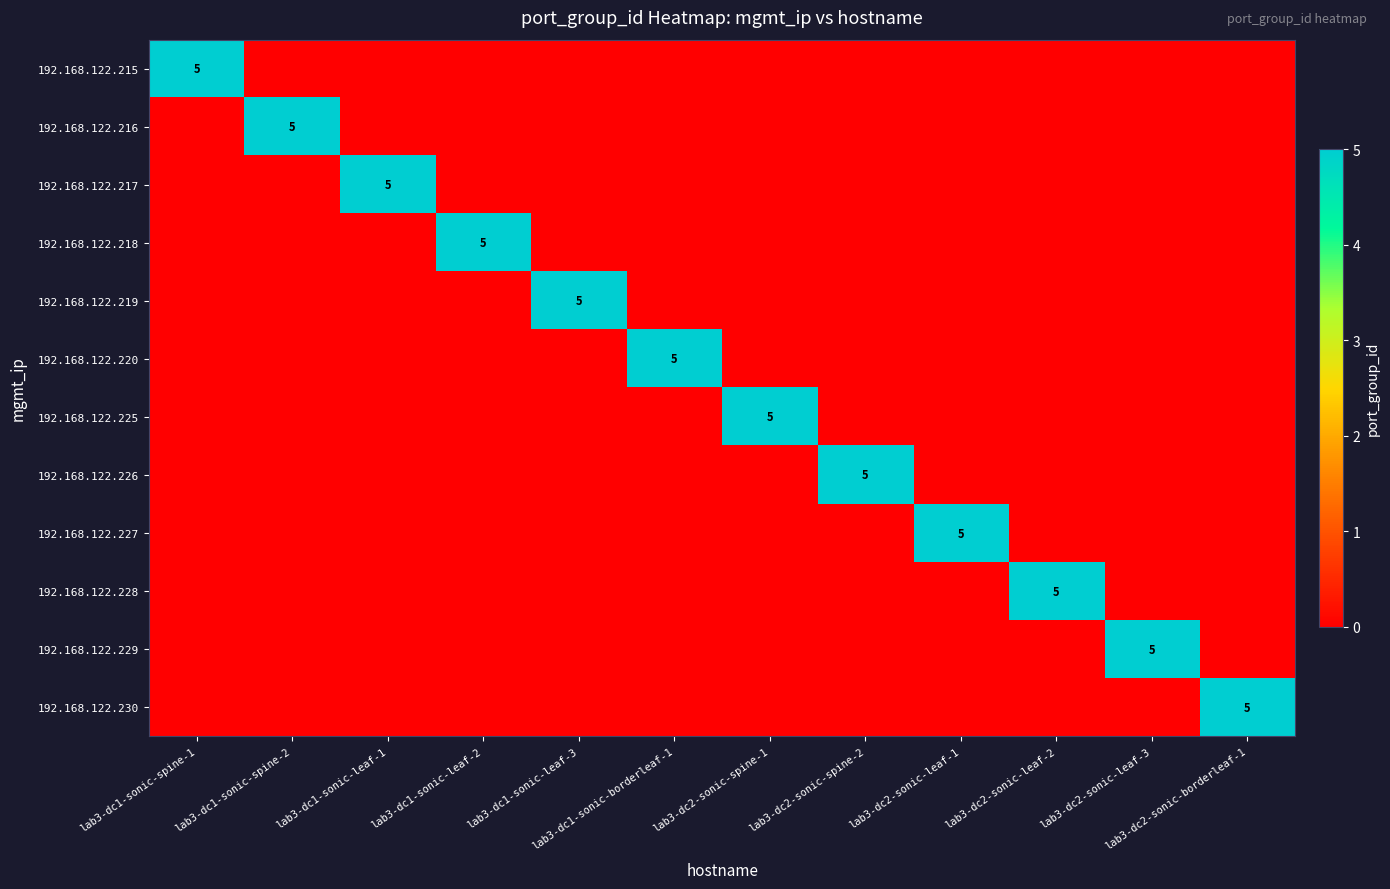

Is it true that 192.168.122.226 equals 5 at lab3-dc2-sonic-spine-2?

True